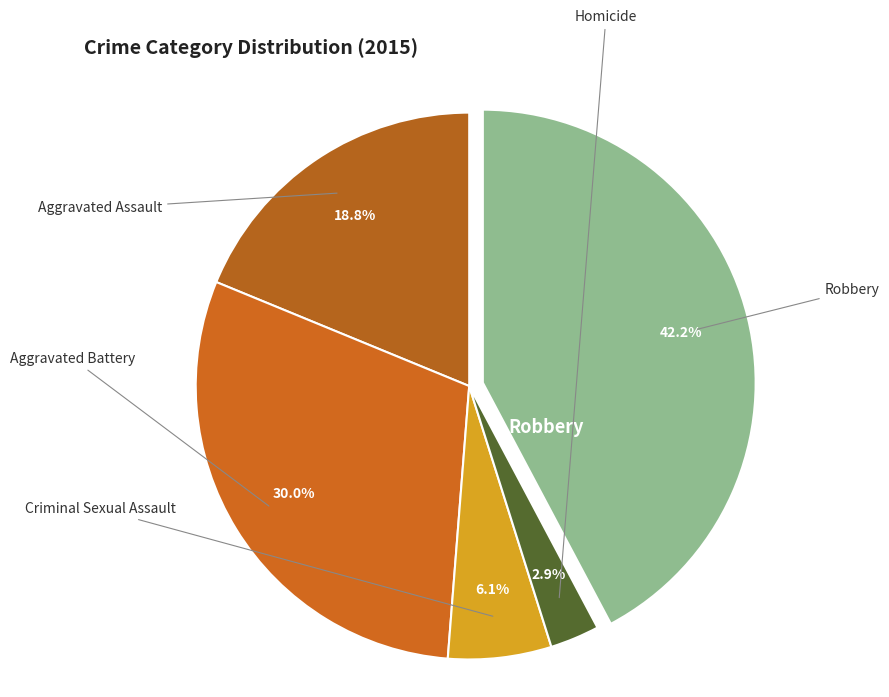

To the nearest percent, what portion does Aggravated Battery represent?

30%